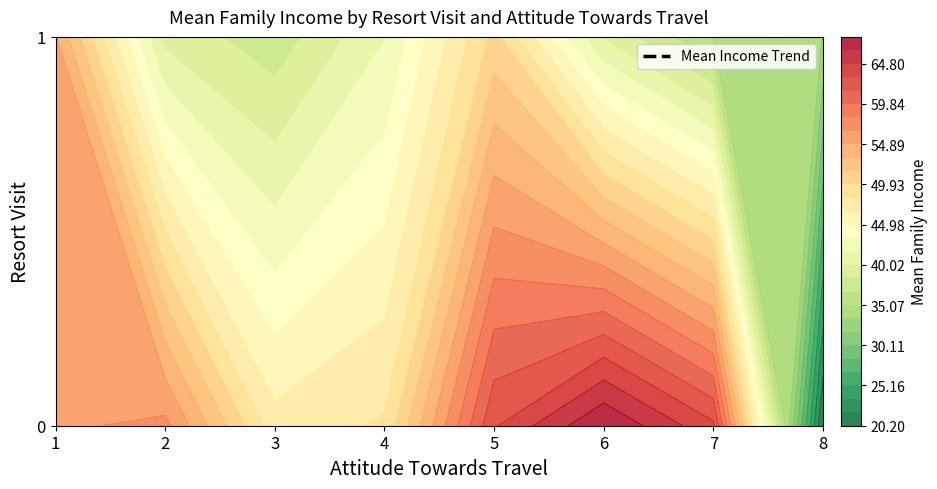

List the series in order of their overall mean, highest first.

0, 1